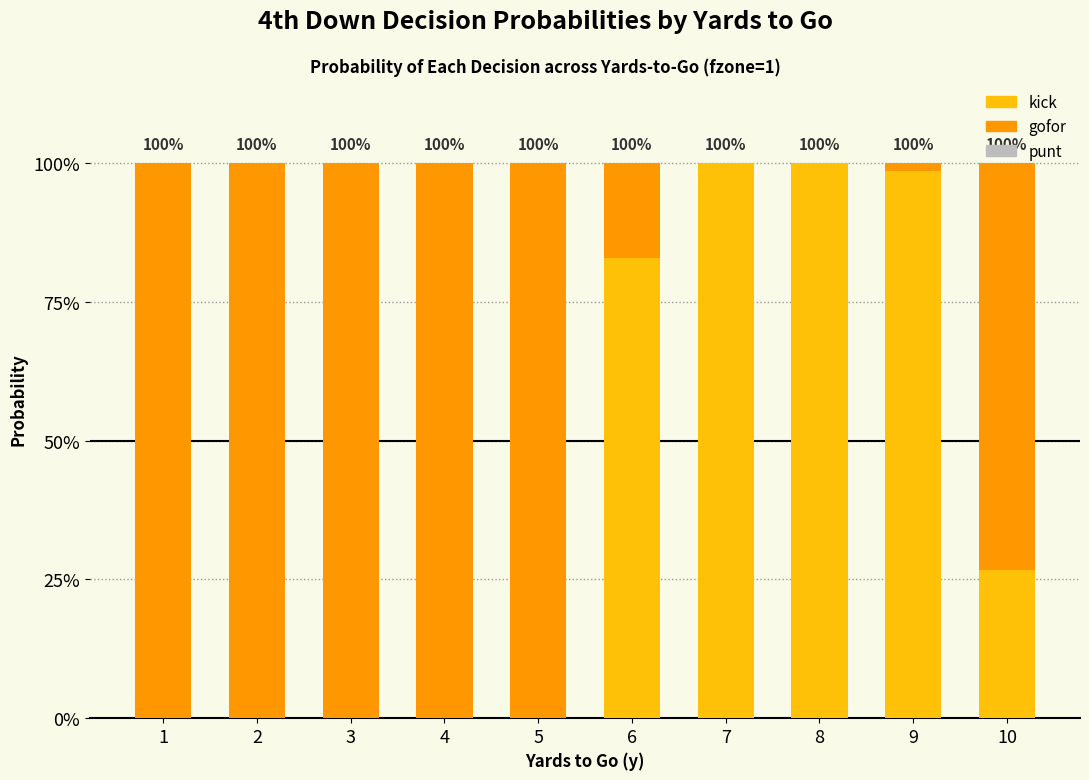

Does the chart contain stacked bars?

Yes